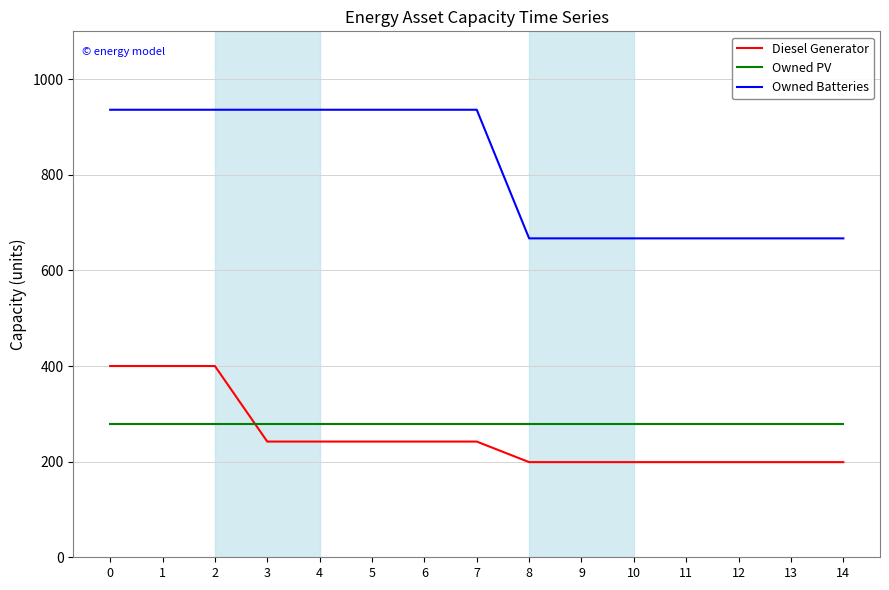

The value of Diesel Generator at 3 is 102. True or false?

False